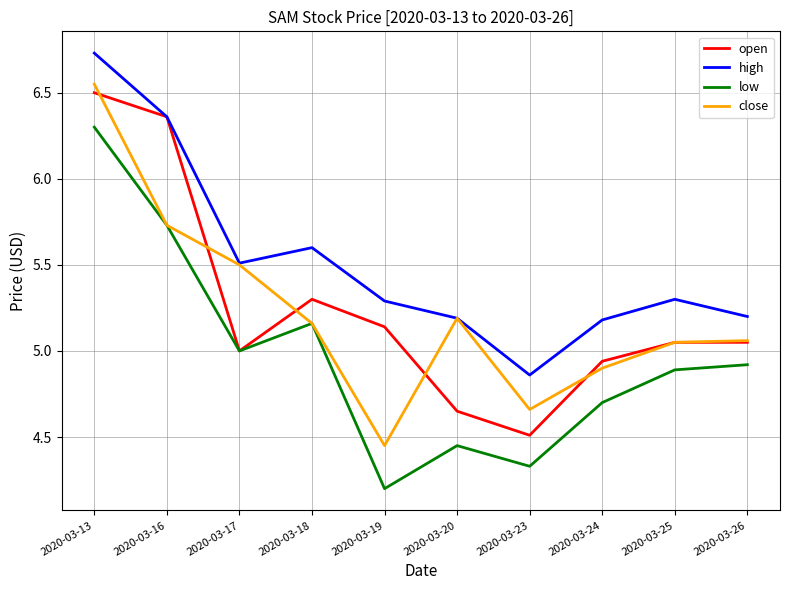

How many lines are shown in the chart?

4